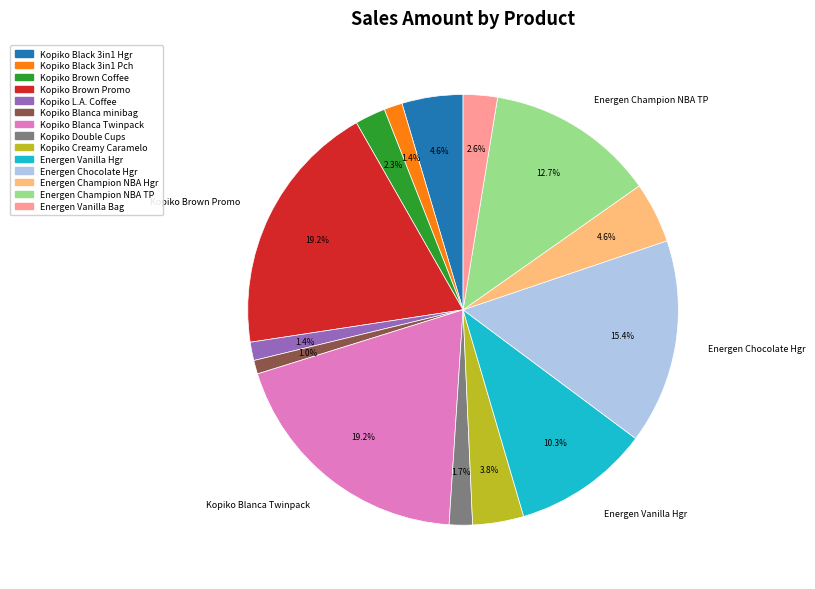

Is there a majority slice in this chart?

No